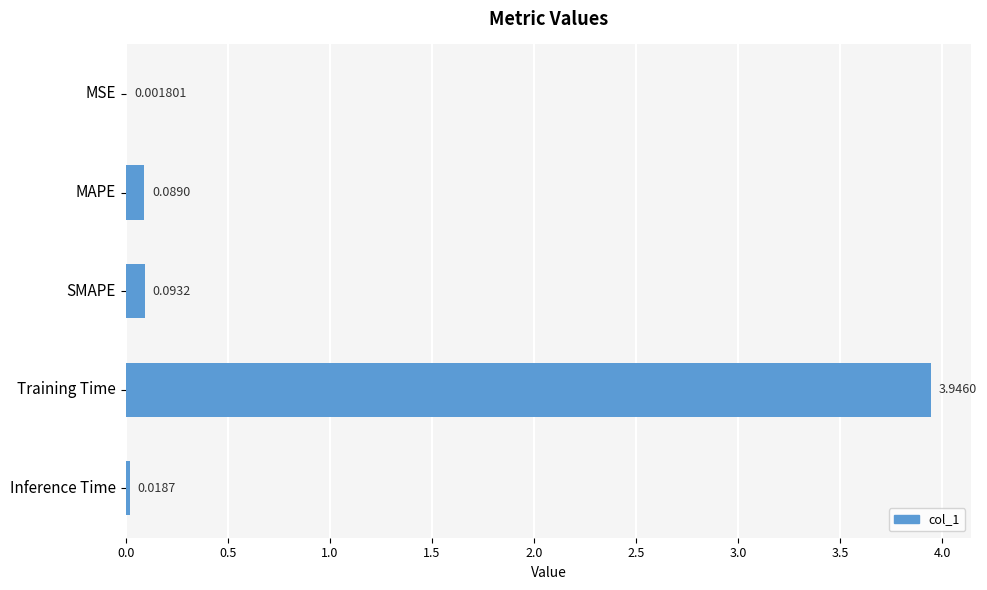

At which label is the value closest to 1?

SMAPE